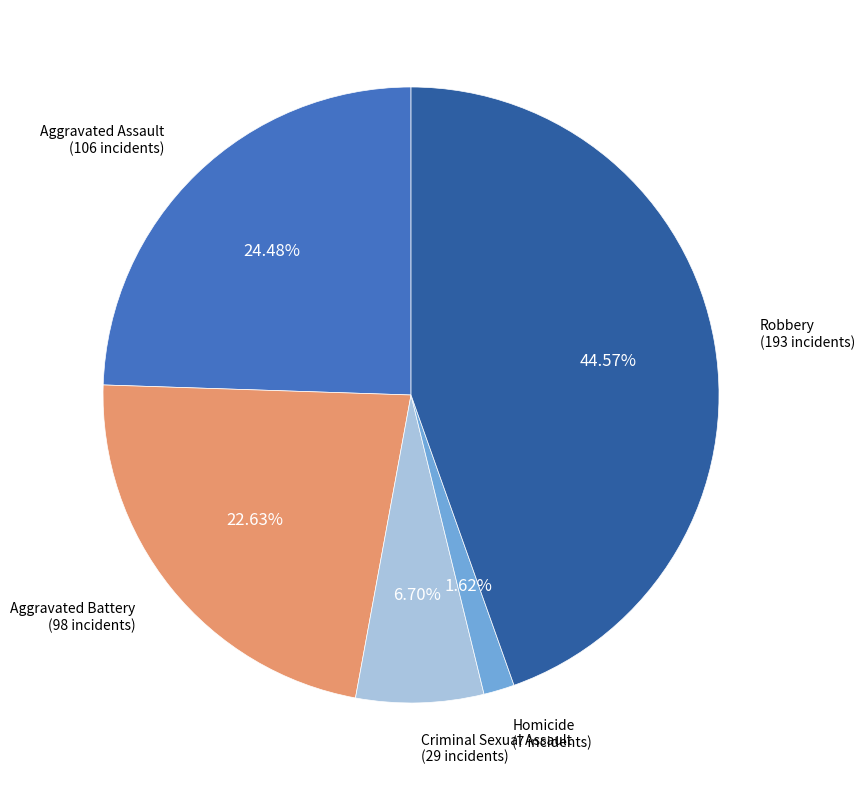

Is it true that Robbery is 54% of the pie?

False